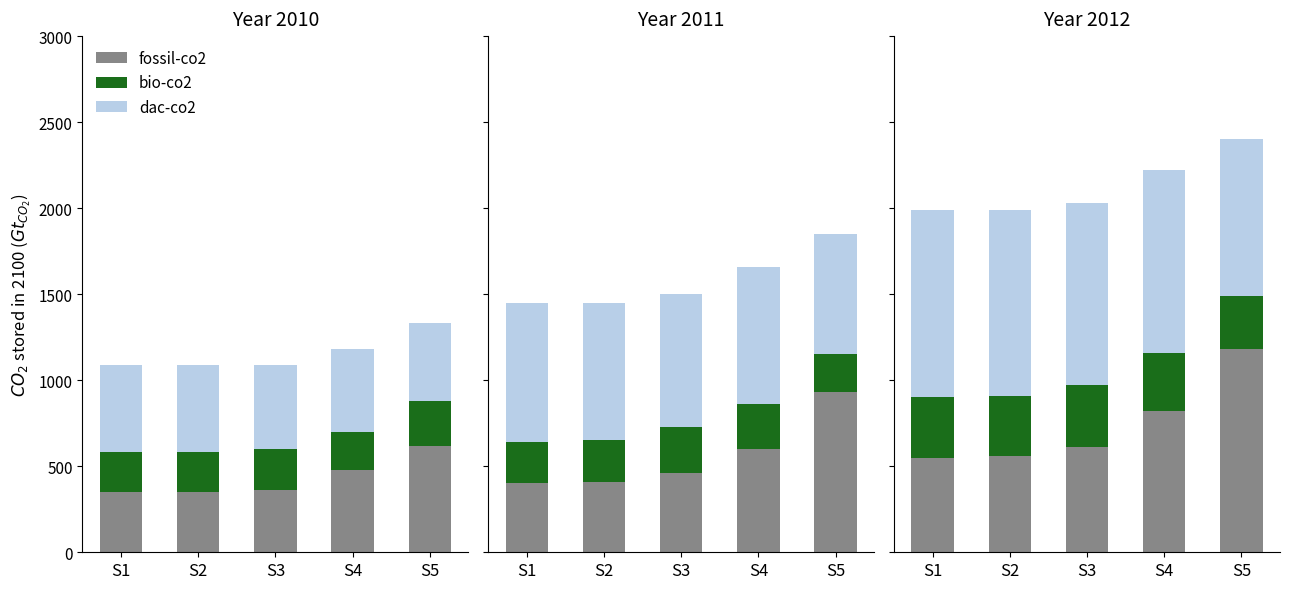

What are all the series names shown in the legend?

fossil-co2, bio-co2, dac-co2